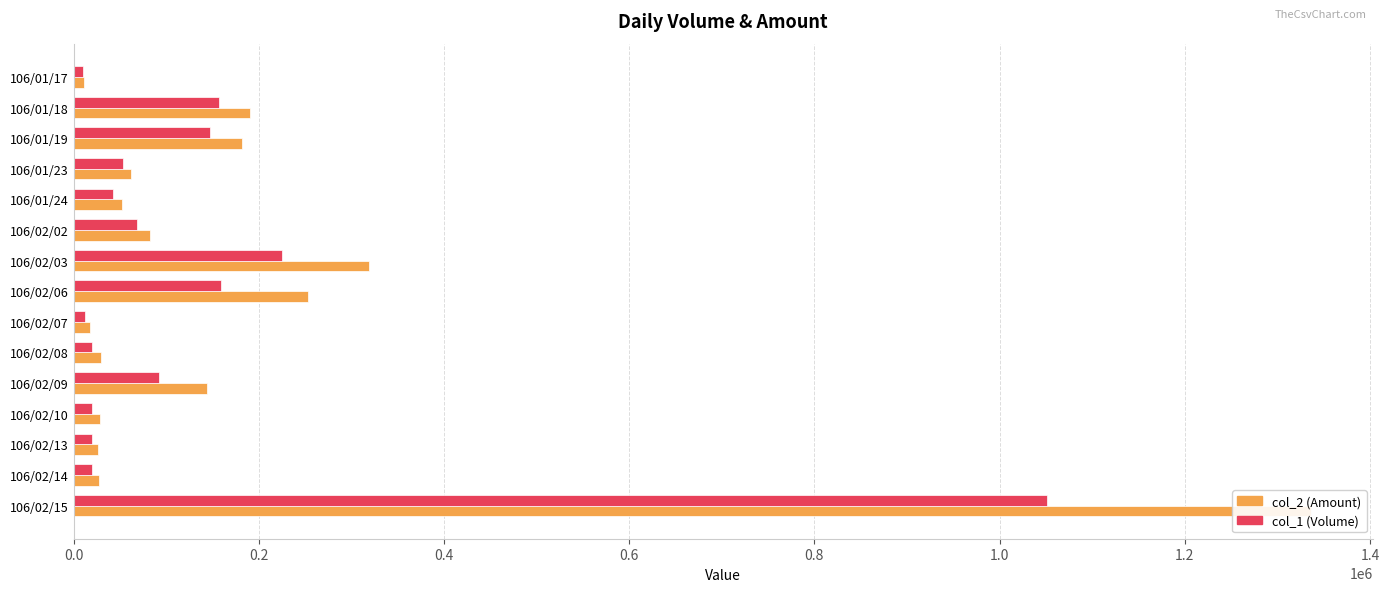

What are all the series names shown in the legend?

col_2 (Amount), col_1 (Volume)